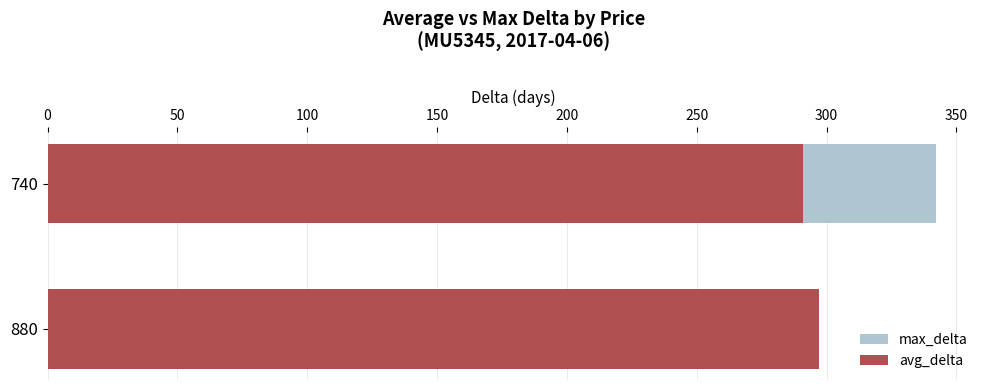

Reading left to right, extract all data points from this chart.

max_delta: 342	297
avg_delta: 291	297